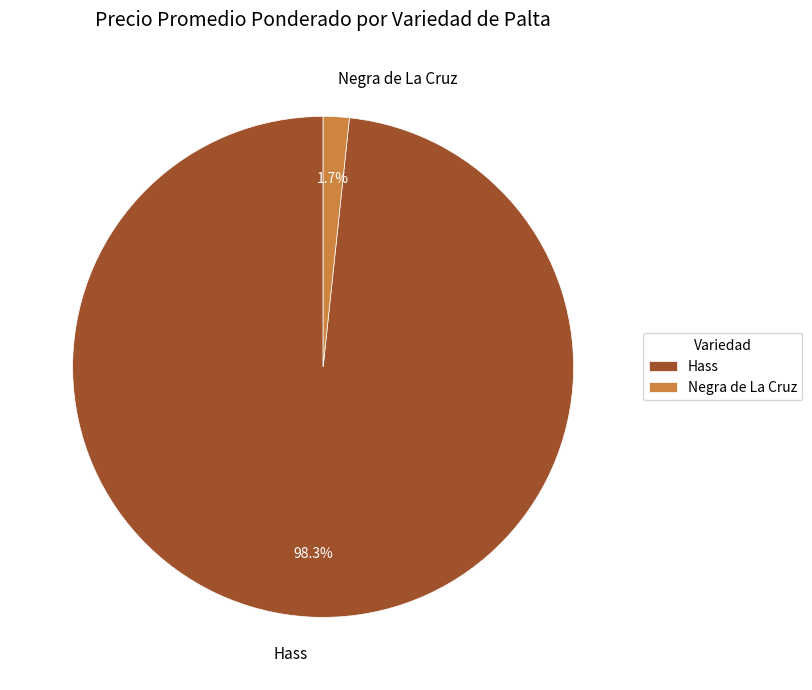

To the nearest percent, what portion does Negra de La Cruz represent?

2%